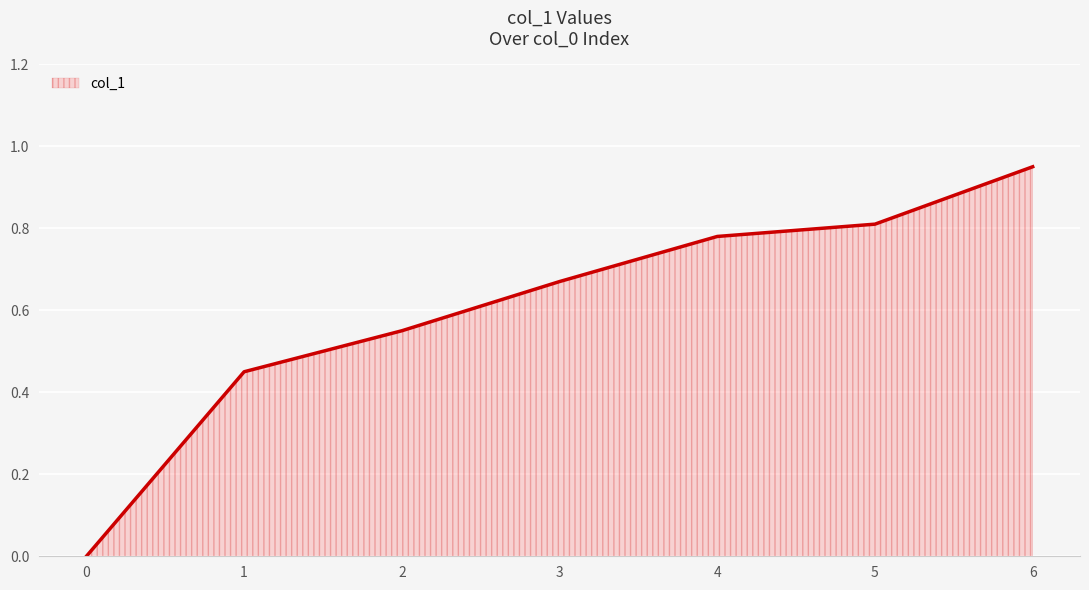

Which has a higher value, 6 or 3?

6